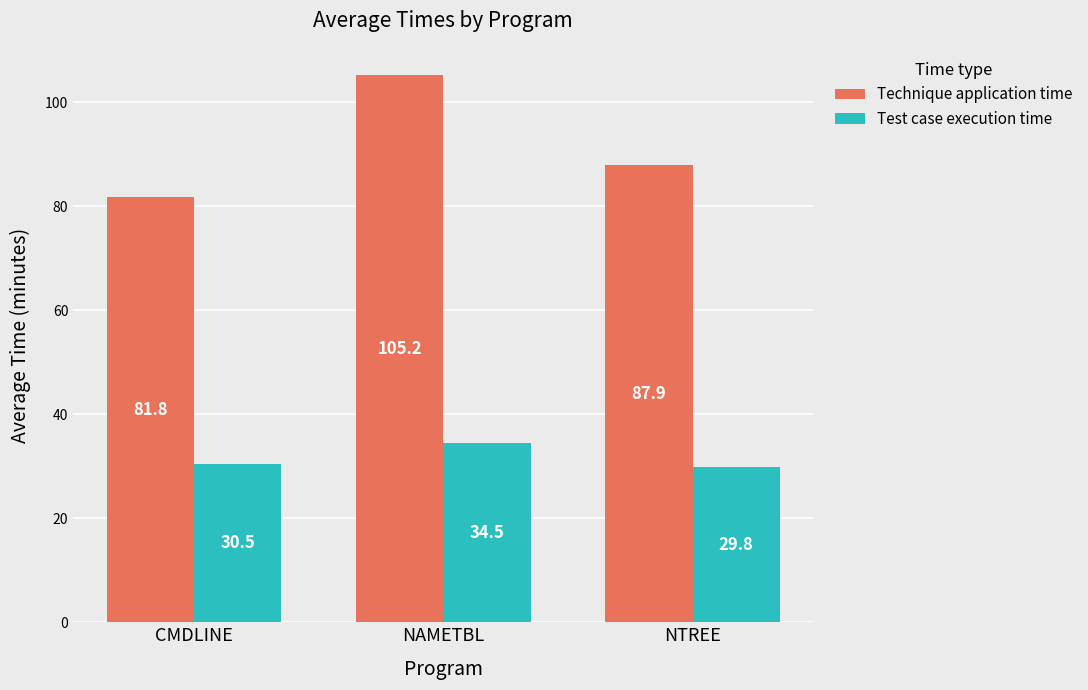

Rank the series at NAMETBL from highest to lowest value.

Technique application time, Test case execution time